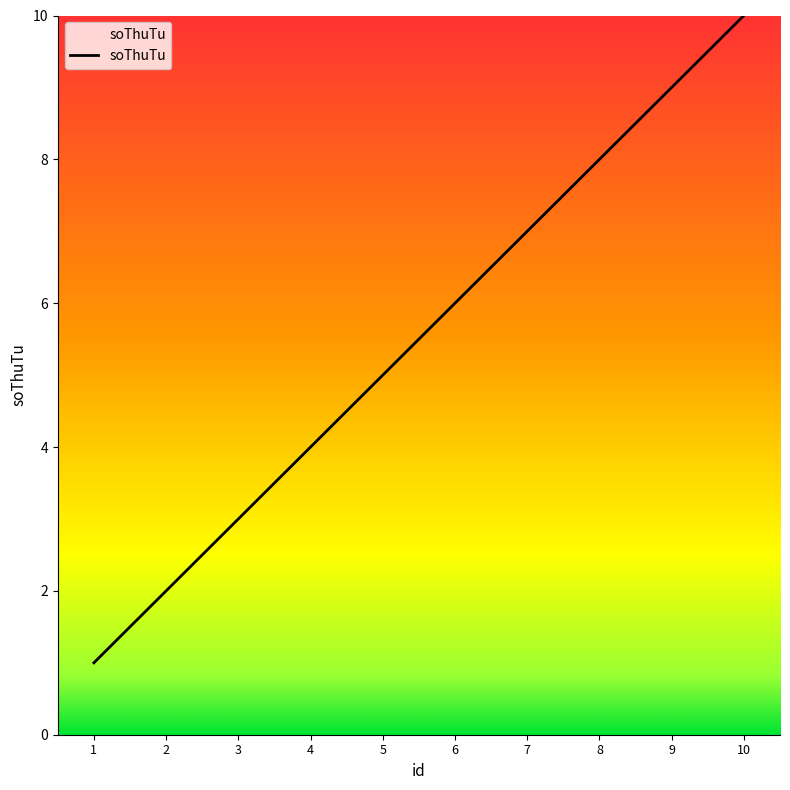

What is the ratio of the value at 3 to the value at 2?

1.5